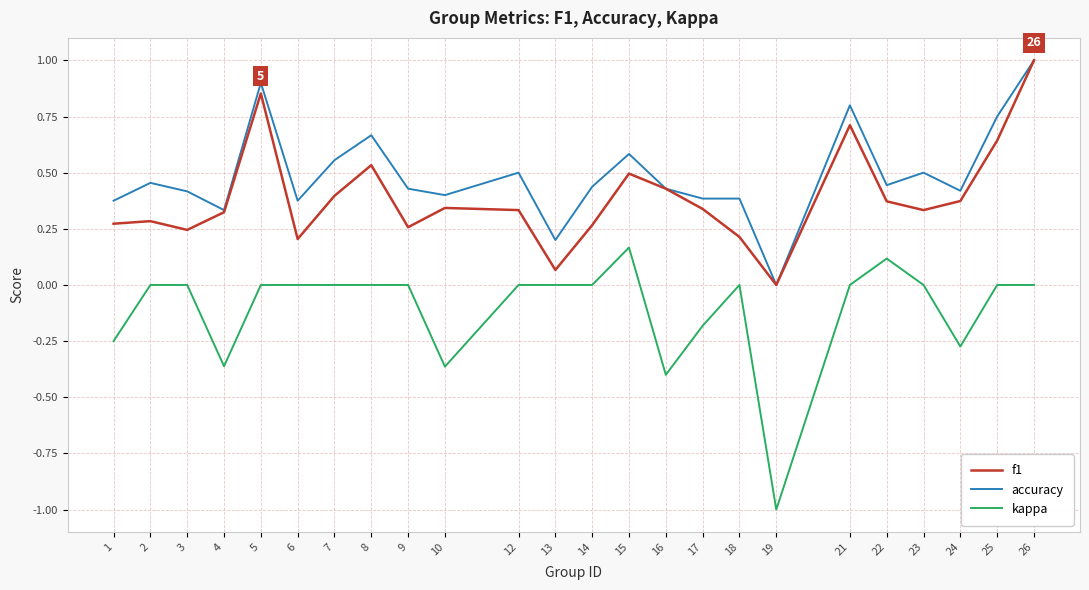

List the series in order of their overall mean, lowest first.

kappa, f1, accuracy